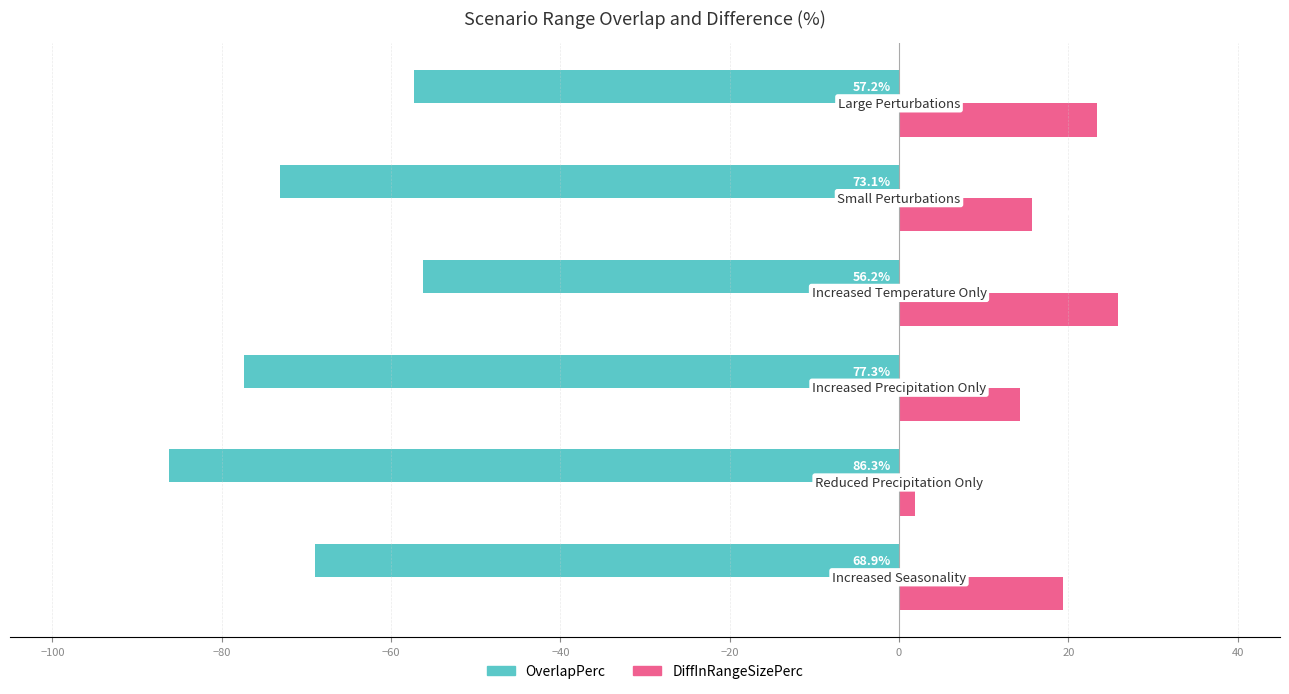

List the series in order of their overall mean, lowest first.

OverlapPerc, DiffInRangeSizePerc